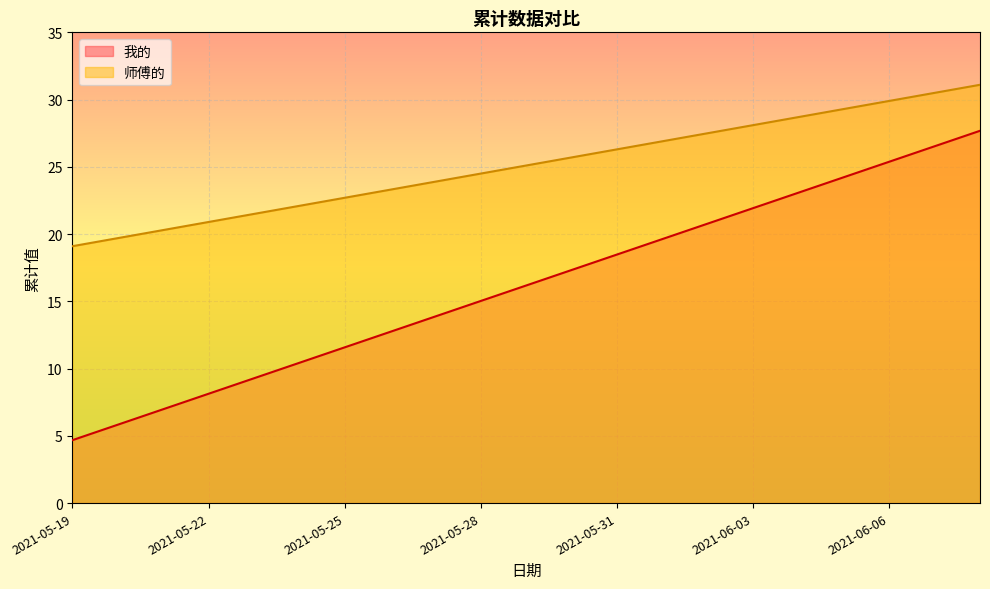

What is the average value of the 我的 series?

16.2